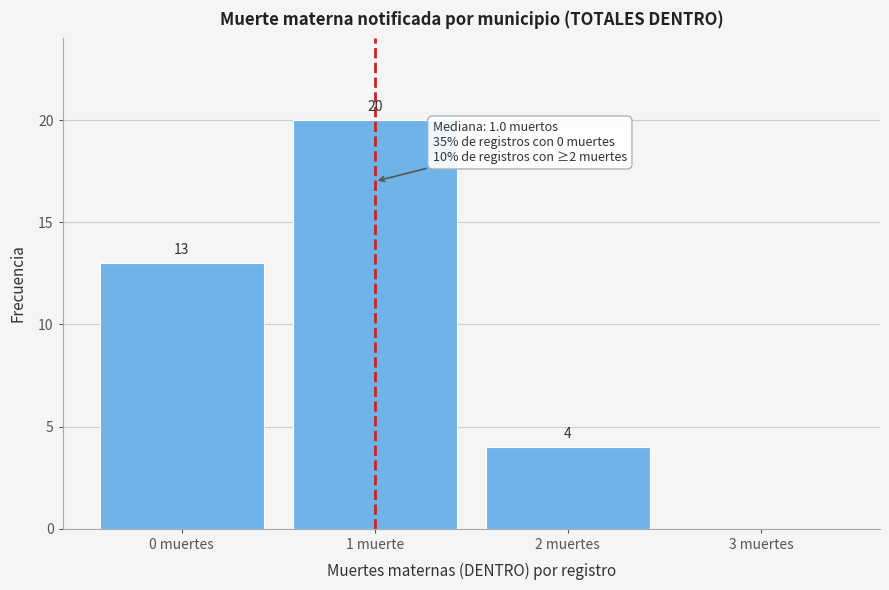

Reading left to right, what are all the values shown in this chart?

0 muertes=13	1 muerte=20	2 muertes=4	3 muertes=0